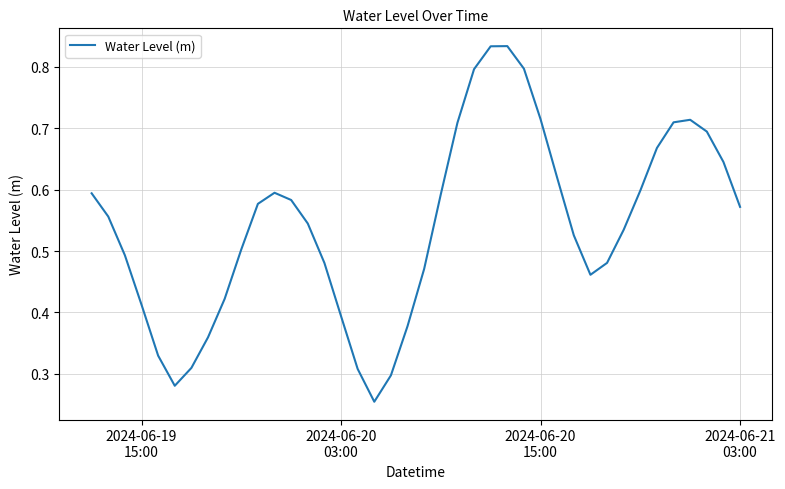

Does the chart have visible grid lines?

Yes